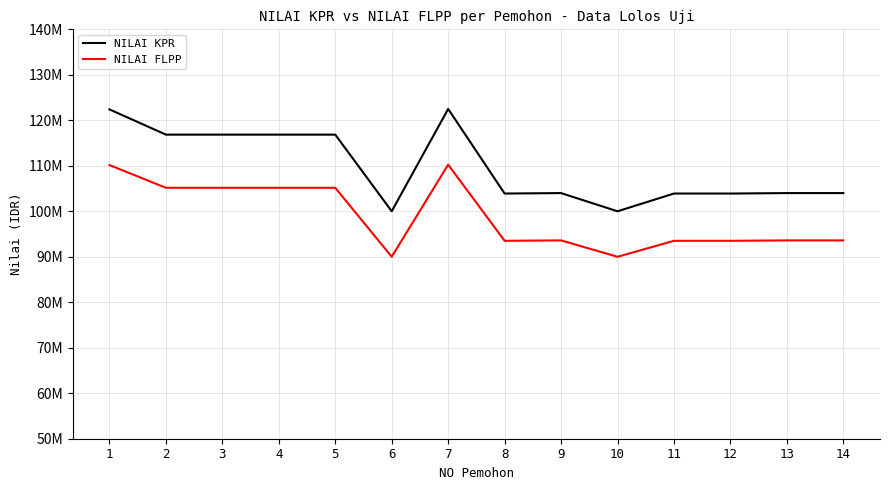

Which series has the largest total across all categories?

NILAI KPR